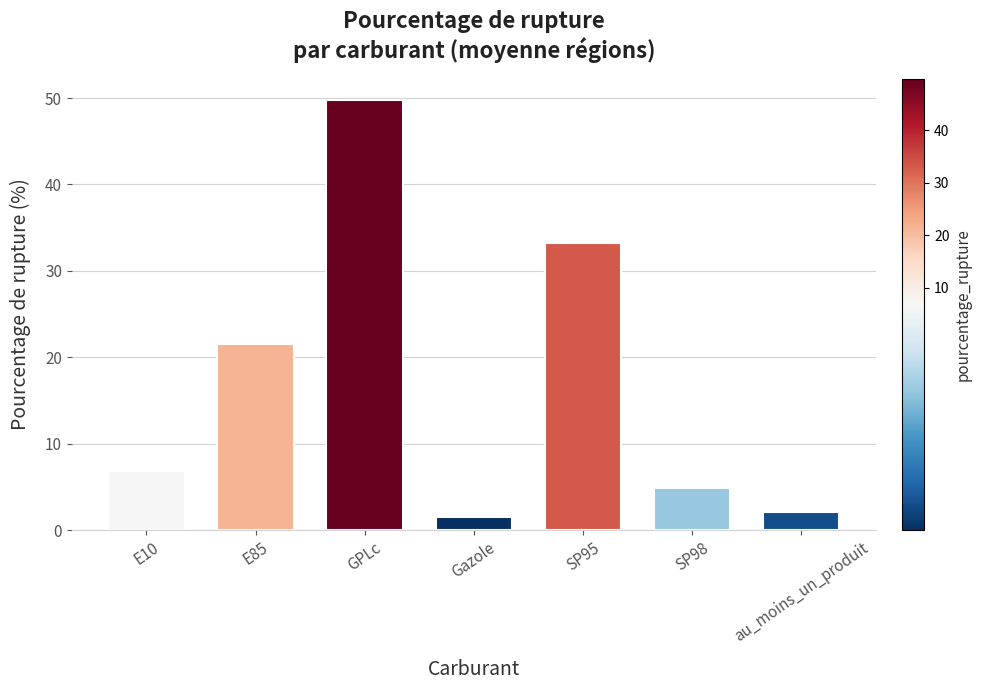

Where does the data first go above 6?

E10